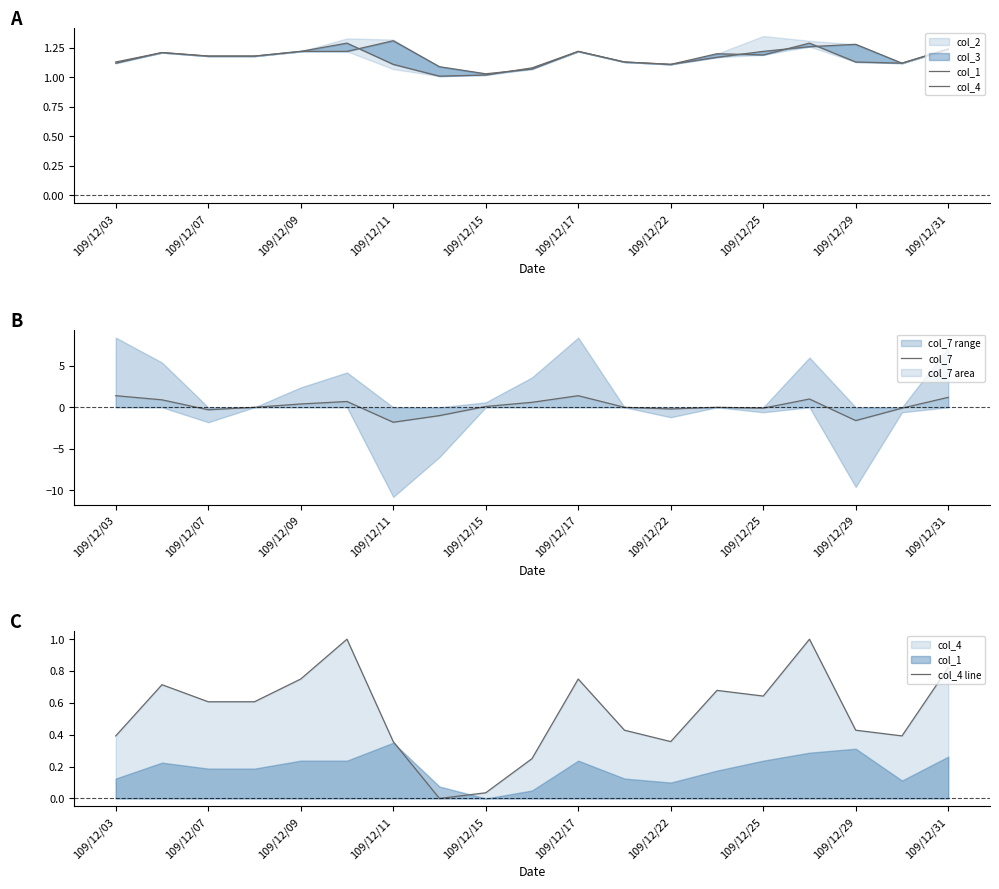

The value of col_7 at 109/12/17 is 0.5. True or false?

False